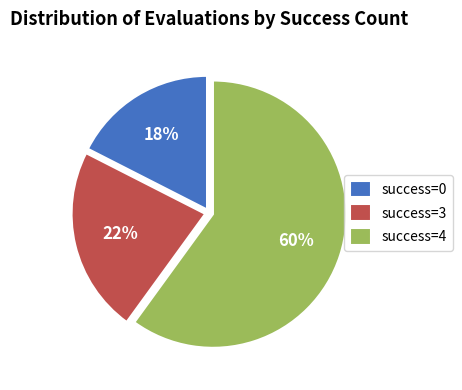

To the nearest percent, what is the average slice percentage?

33%